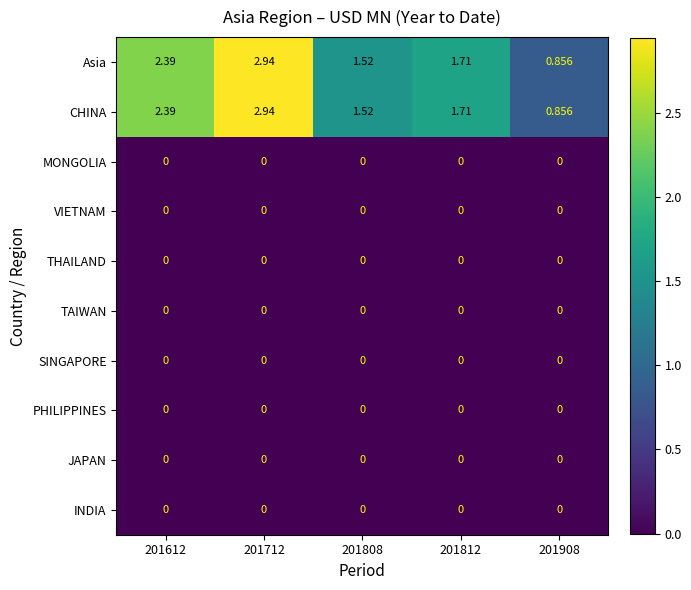

Is the value of VIETNAM at 201612 greater than the value of CHINA at 201808?

No